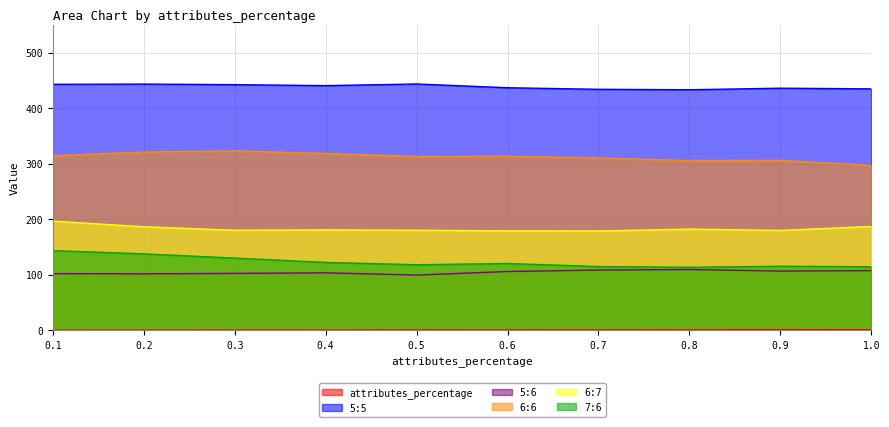

What is the total value across all series at 0.9?

1144.7